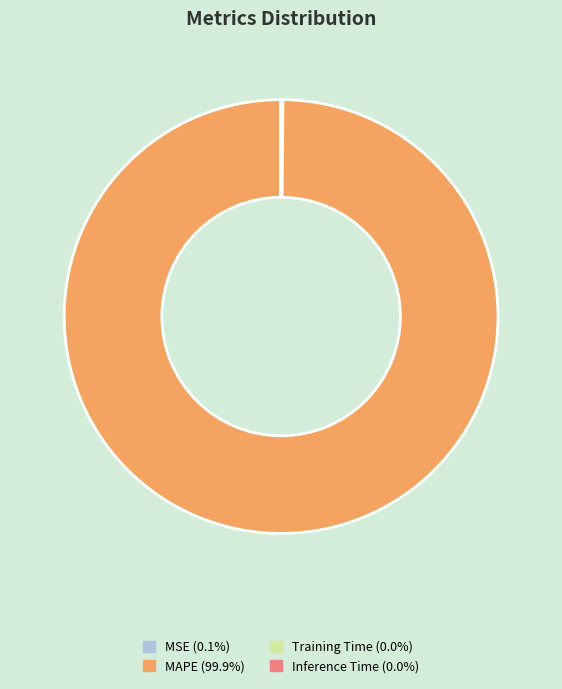

Is there any slice that represents more than half of the pie?

Yes